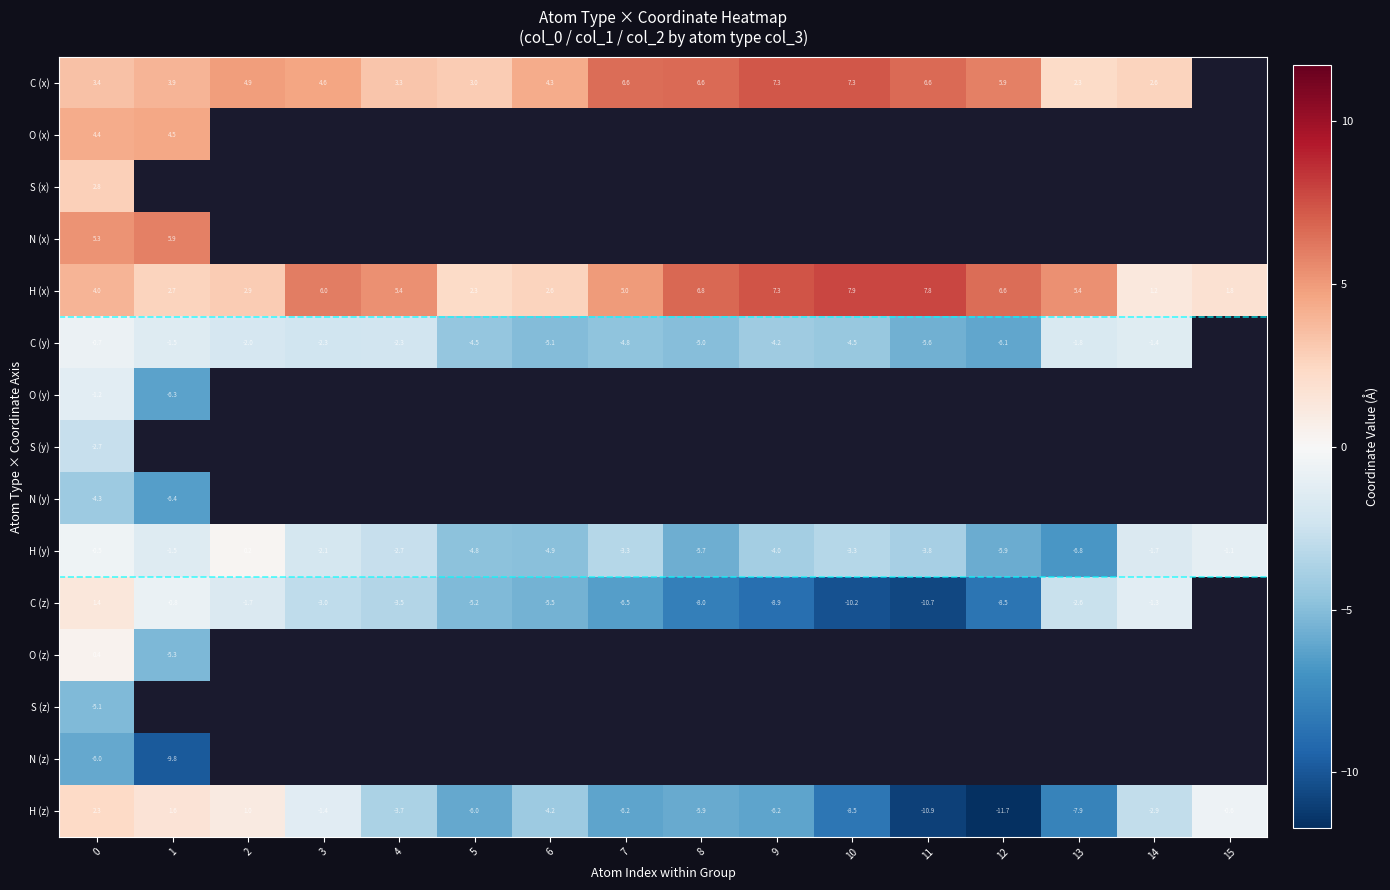

How many values in the H (y) series exceed -3?

7